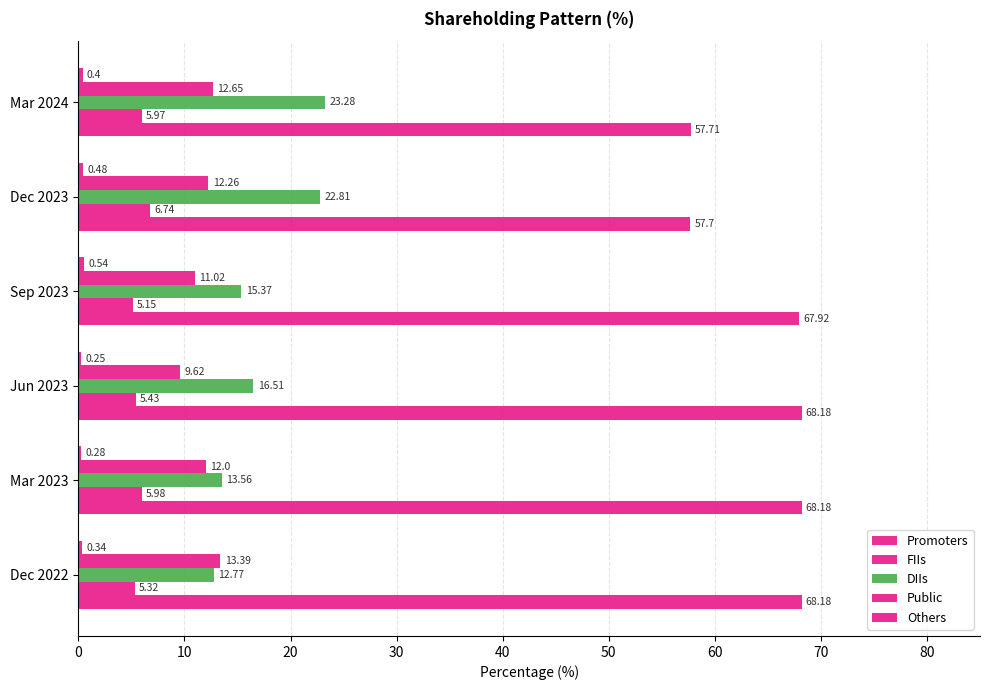

How many data points does each series have?

6